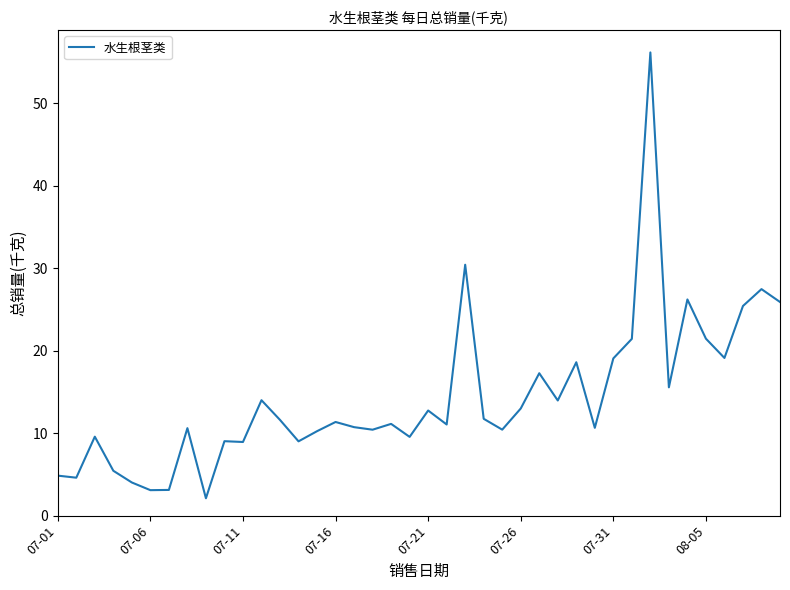

What is the difference between the maximum and minimum values?

54.0